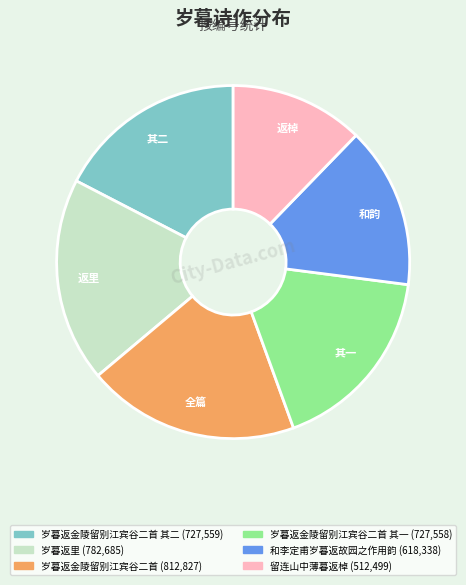

Is there any slice that represents more than half of the pie?

No